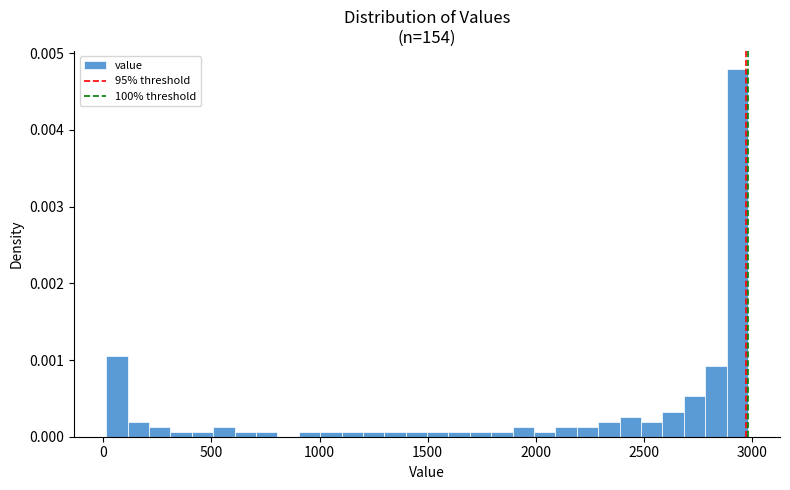

Around what value on the x-axis is the tallest bar? Give the approximate position of its centre, as read against the axis.

2950